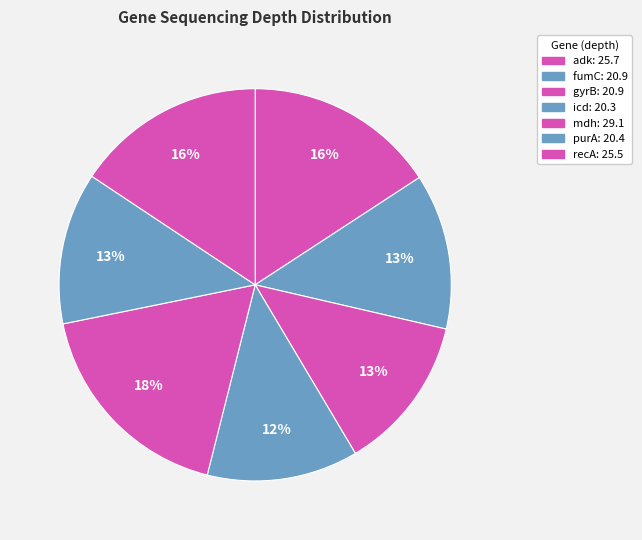

Between adk and recA, which is larger?

adk